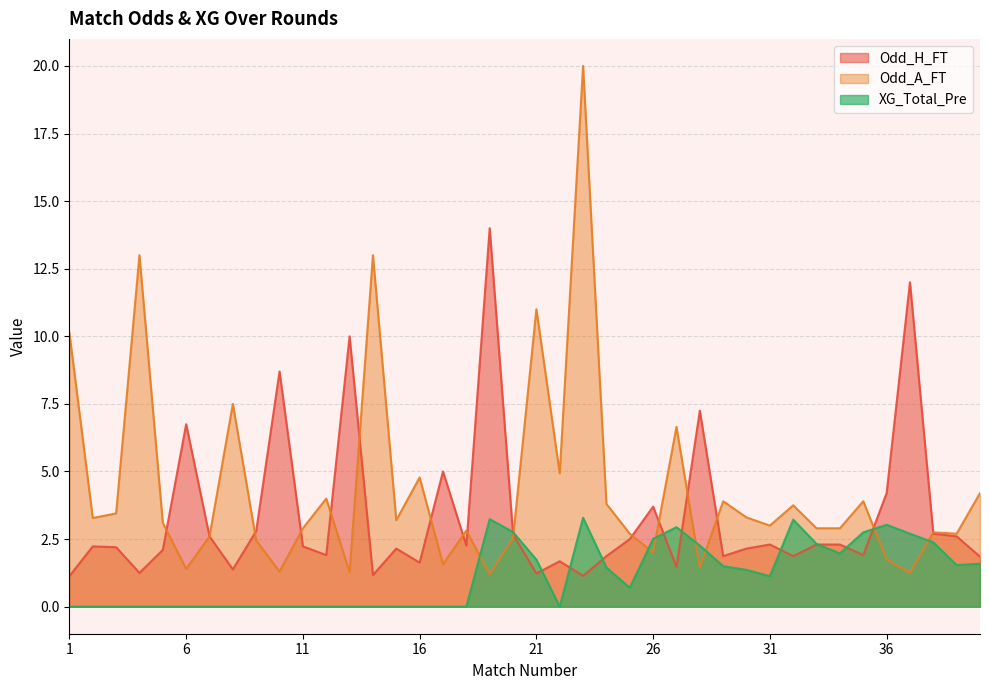

What is the difference between the second highest and second lowest values in the Odd_A_FT series?

11.8